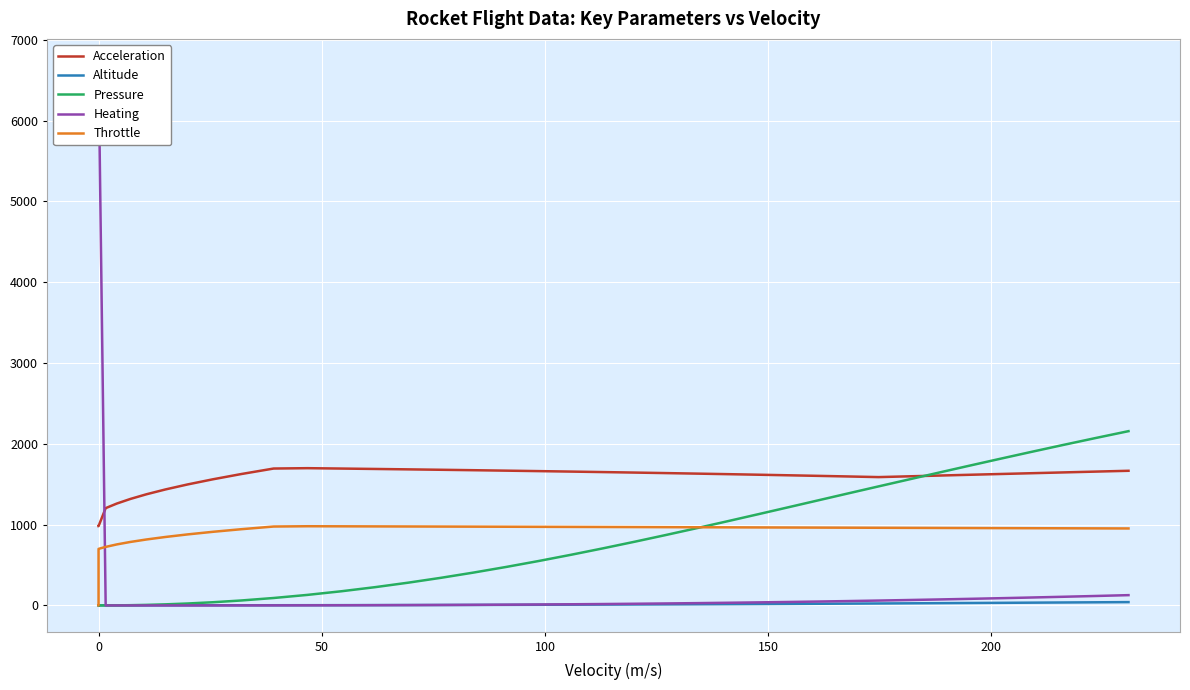

What is the difference between the second highest and second lowest values in the Altitude series?

37.7